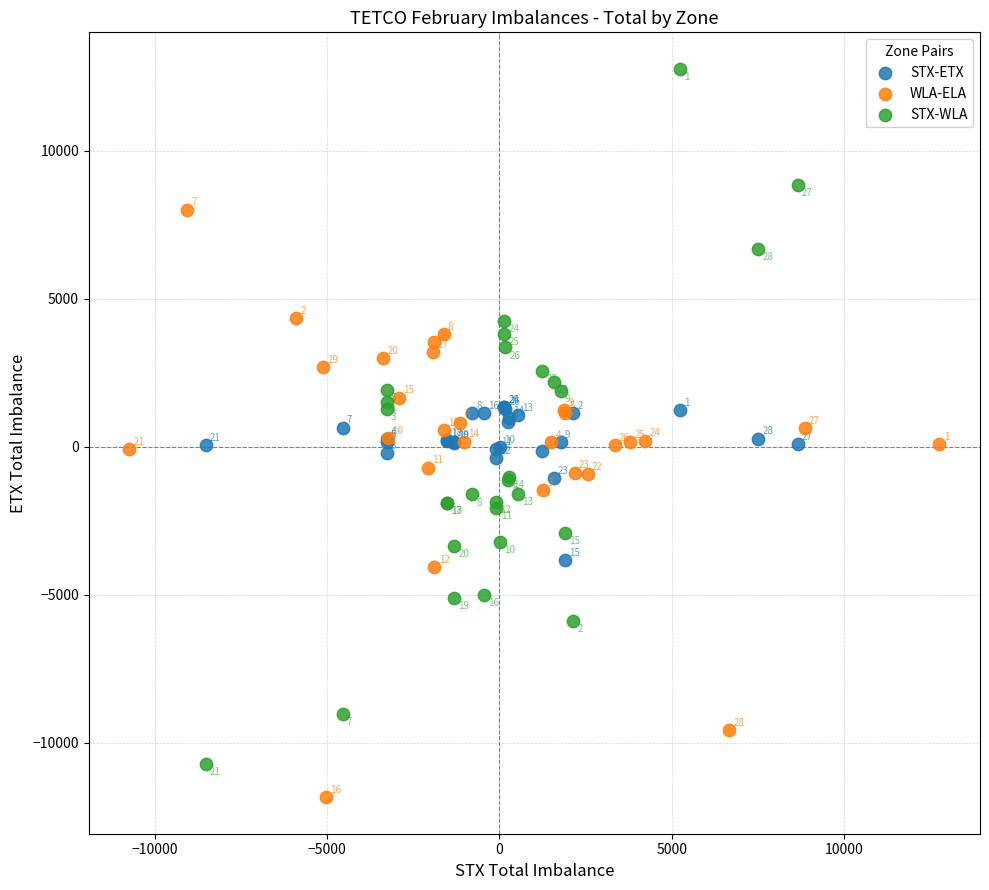

Which series contains the lowest Y value?

WLA-ELA